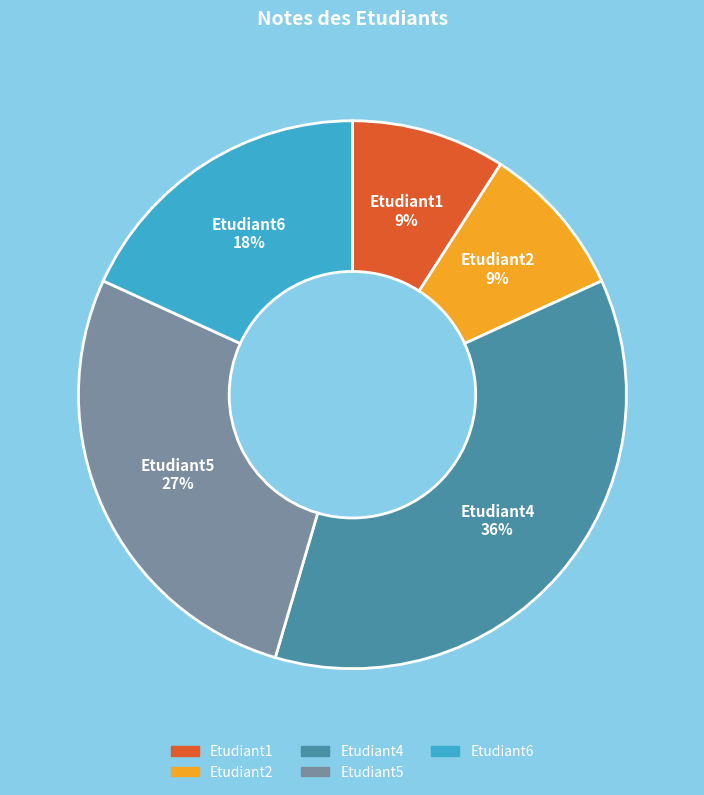

Combined, do Etudiant1 9% and Etudiant5 27% account for over 50%?

No